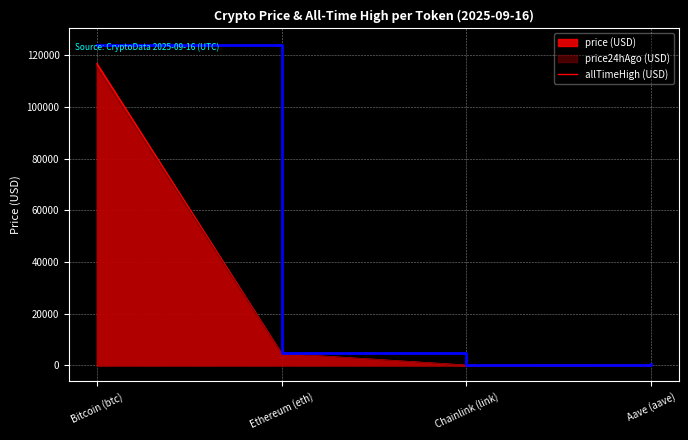

What is the difference between the highest and lowest values at Bitcoin (btc)?

8706.0